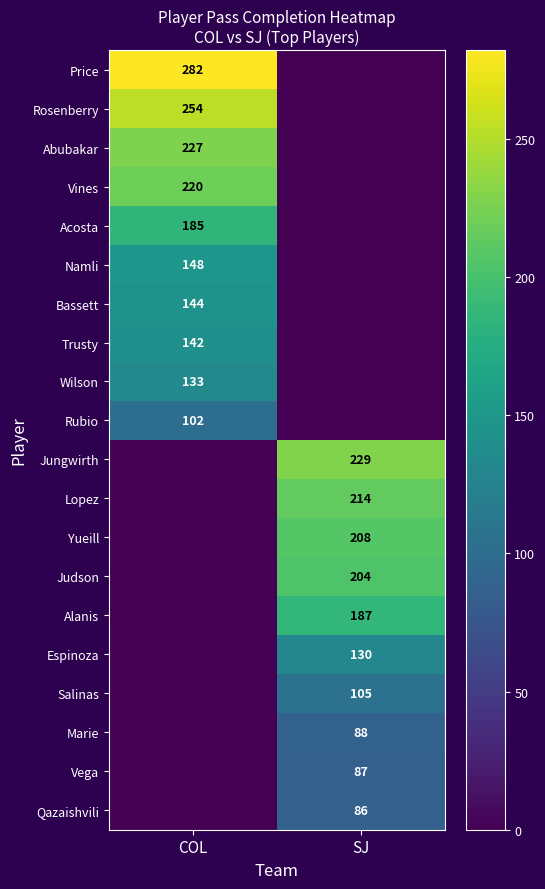

Which category has the lowest value across all series?

SJ